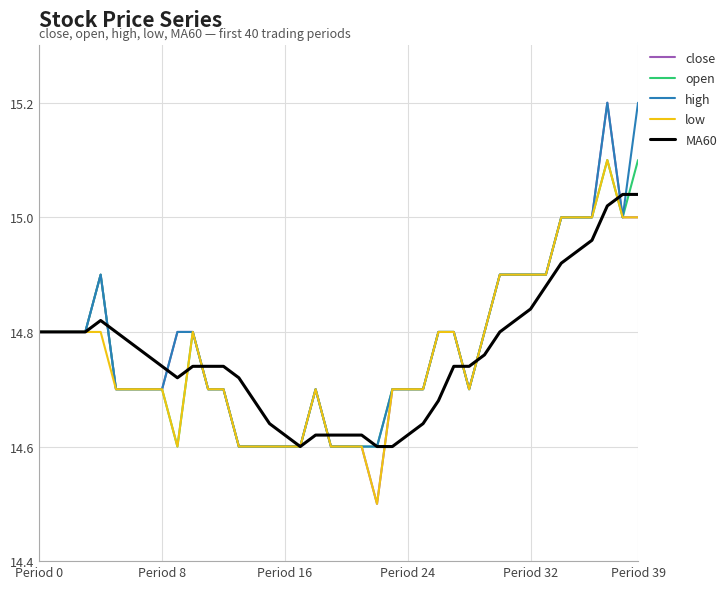

Which series has the largest range (max minus min)?

close